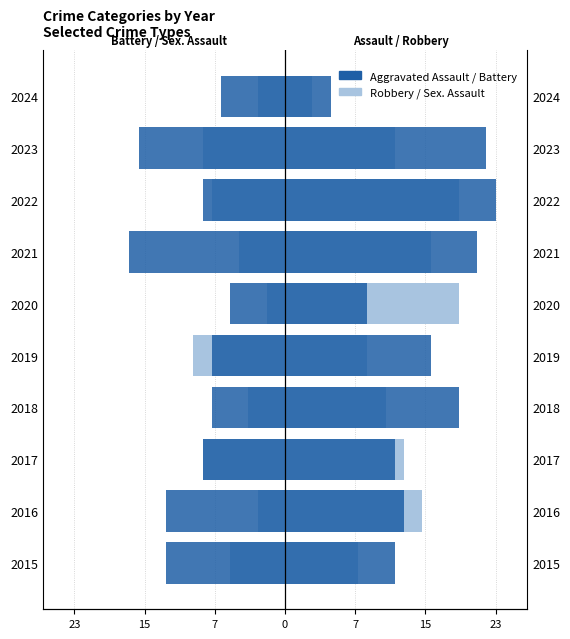

What is the difference between the Aggravated Battery values at 2021 and 2015?

4